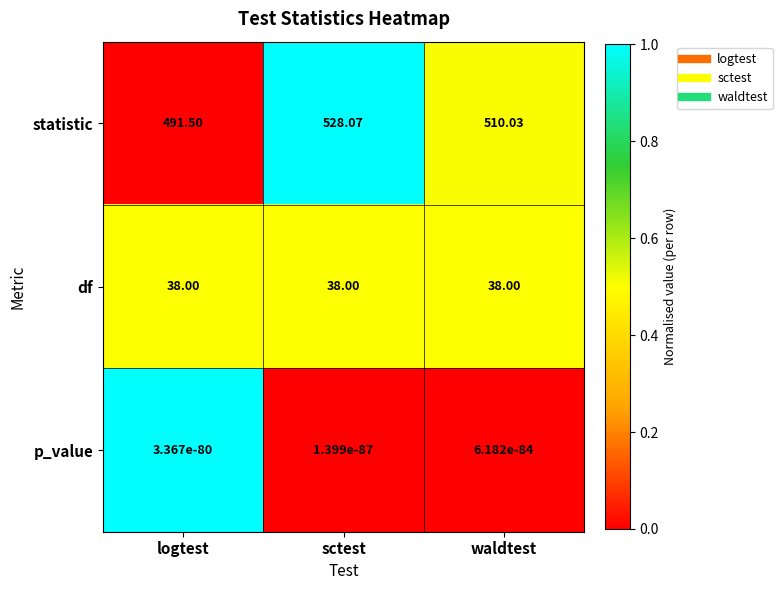

Which series changed the most between sctest and waldtest?

statistic